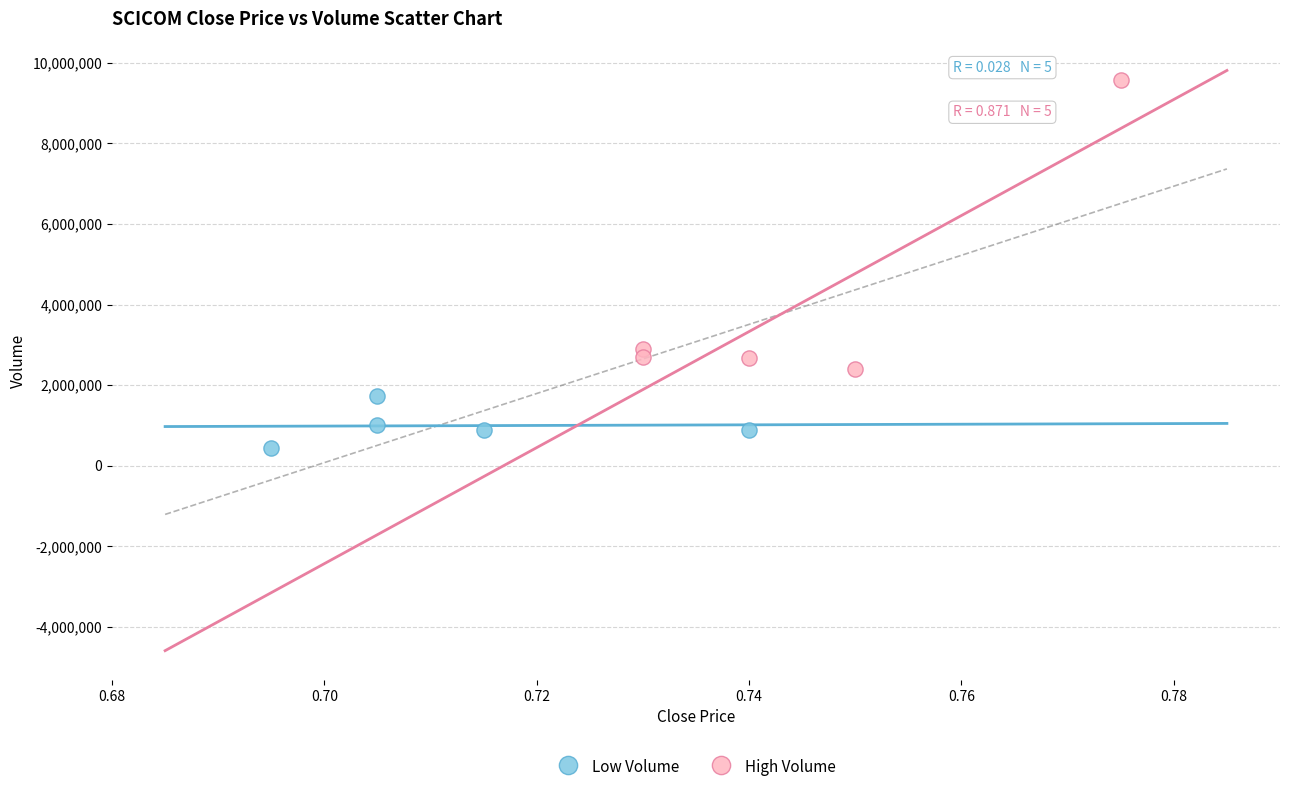

What are all the series names shown in the legend?

Low Volume, High Volume